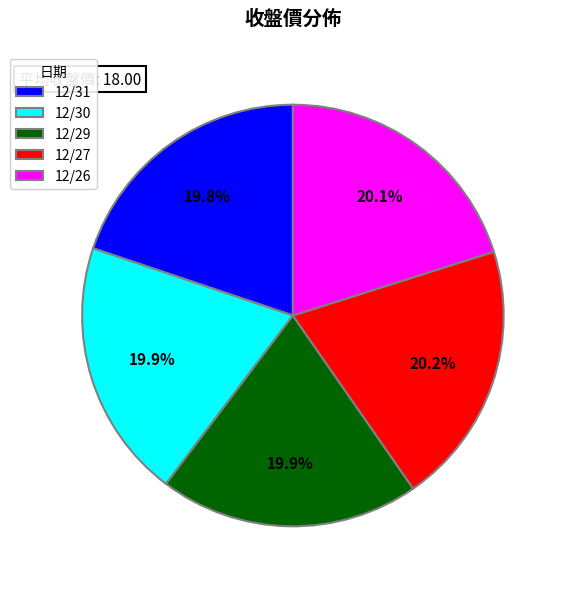

What is the ratio of the value at 12/26 to the value at 12/31?

1.0